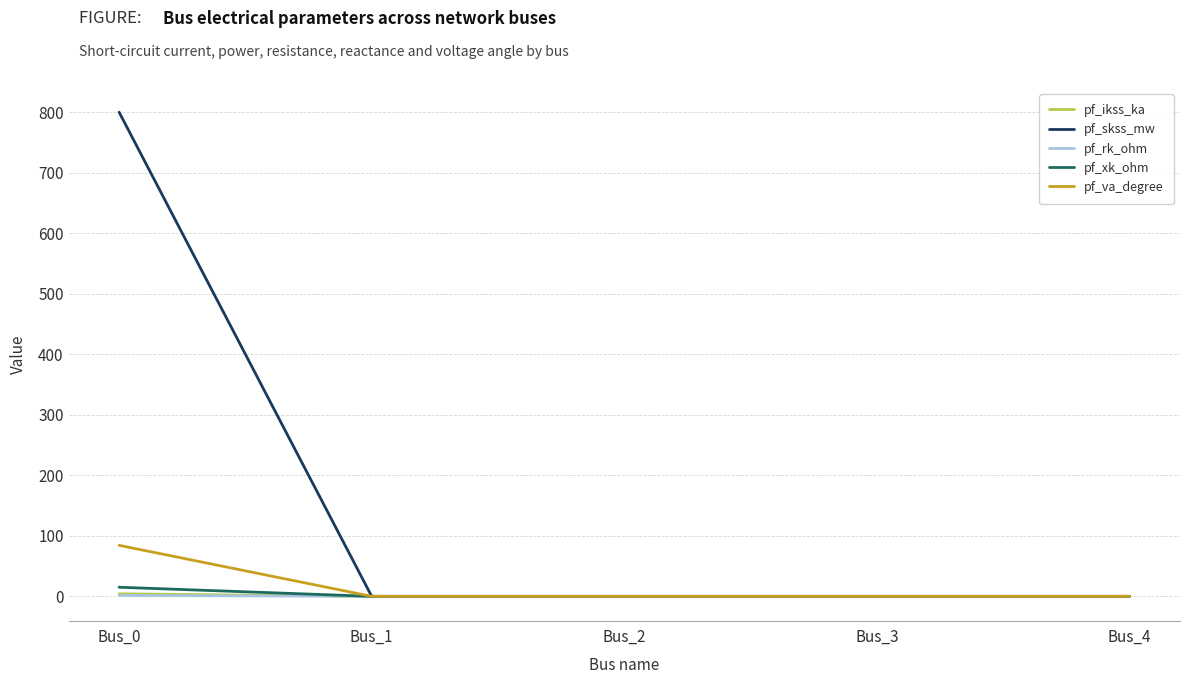

The value of pf_skss_mw at Bus_2 is -424.0. True or false?

False